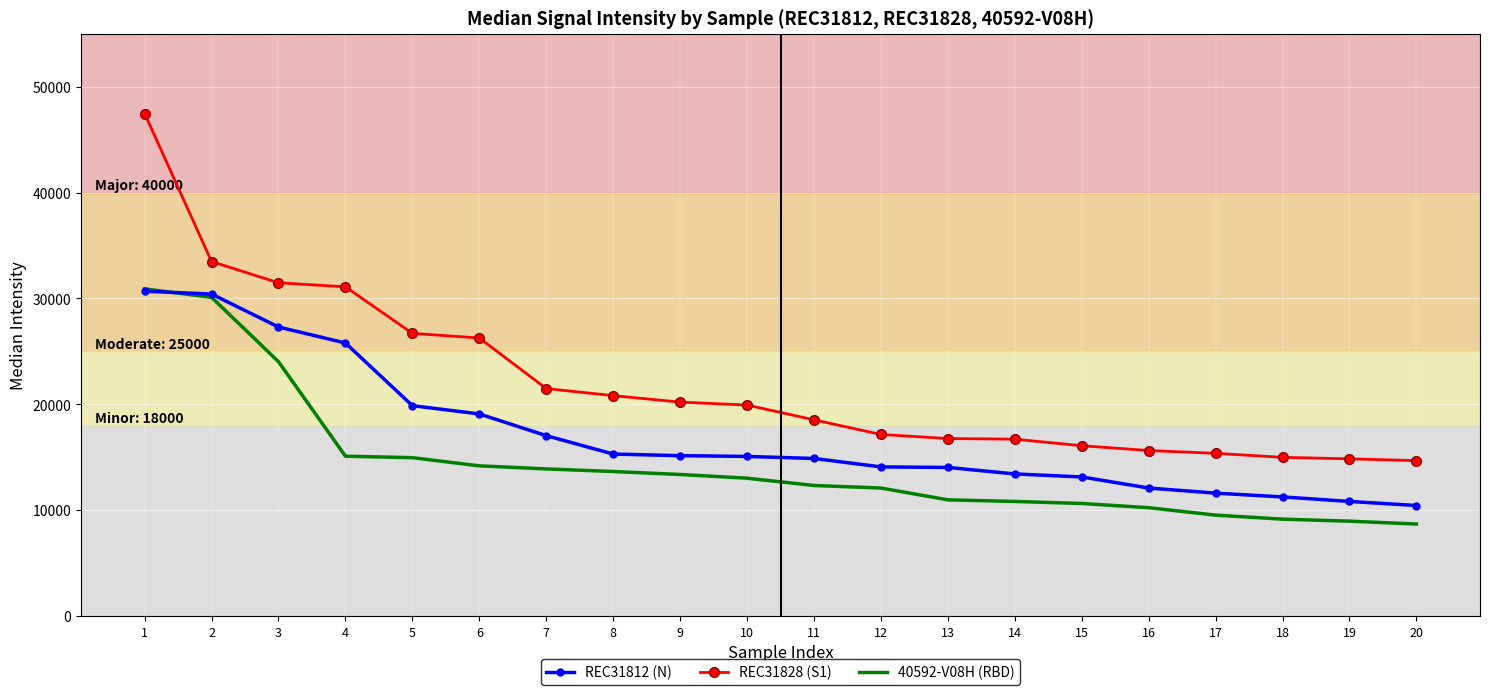

Between 11 and 17, which series saw the biggest shift?

REC31812 (N)